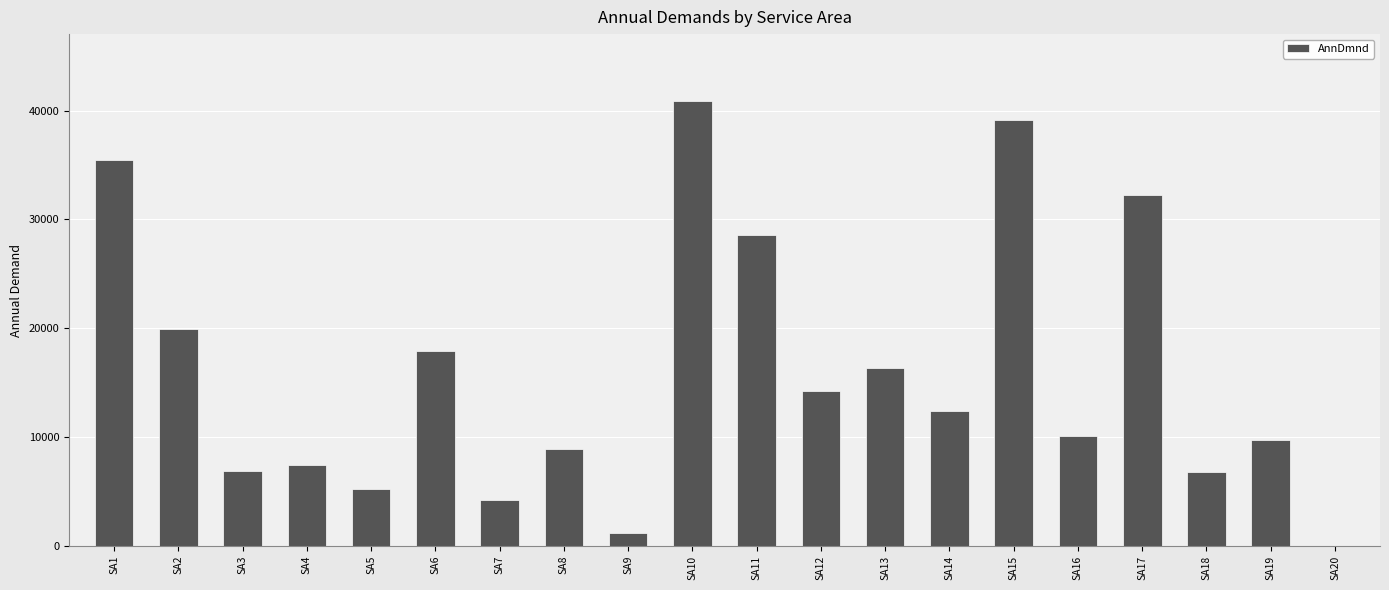

The value at SA17 is 11708.0. True or false?

False